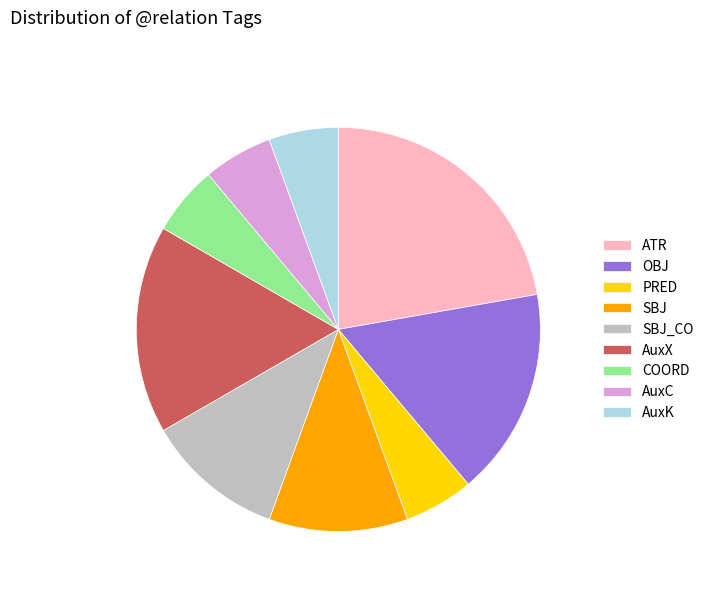

Is it true that ATR is 22% of the pie?

True